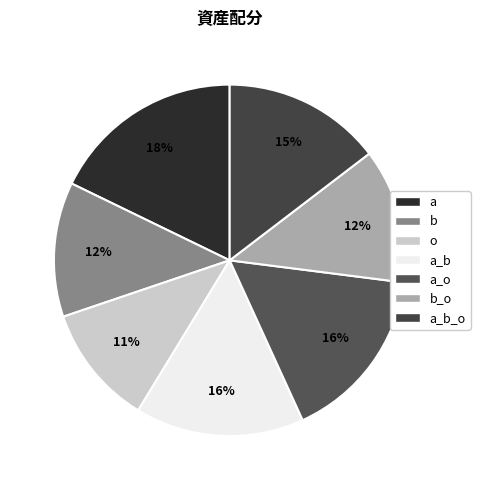

How many slices are in this pie chart?

7